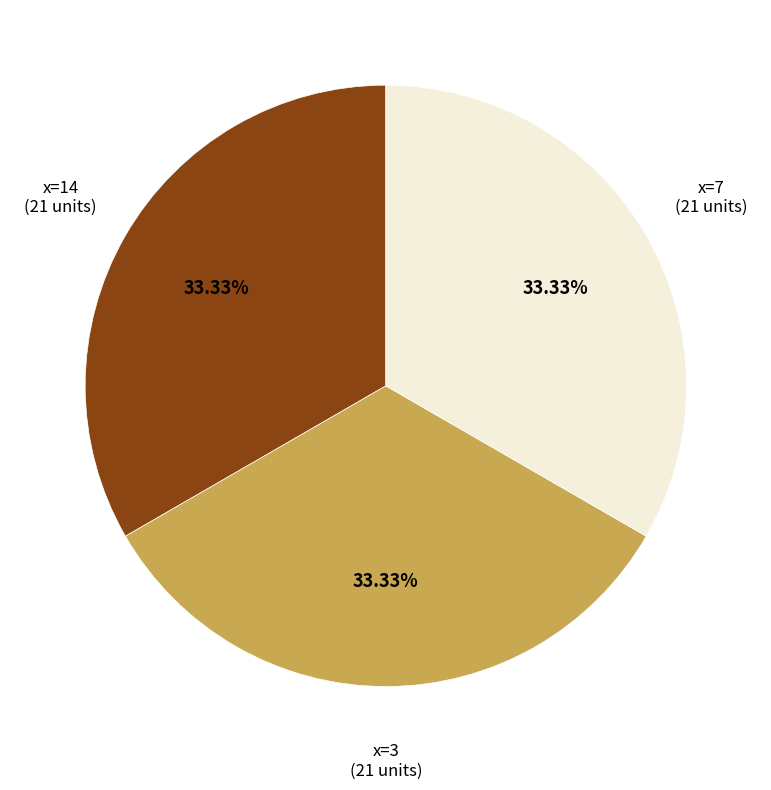

Approximately how many times larger is the value at x=7 compared to x=3?

1.0